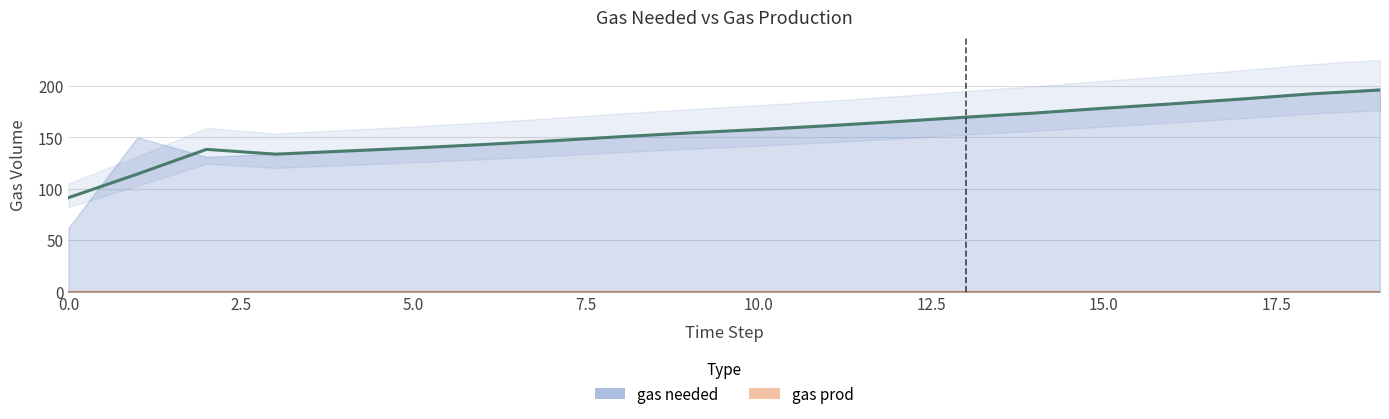

At which category is the sum across all series the highest?

19